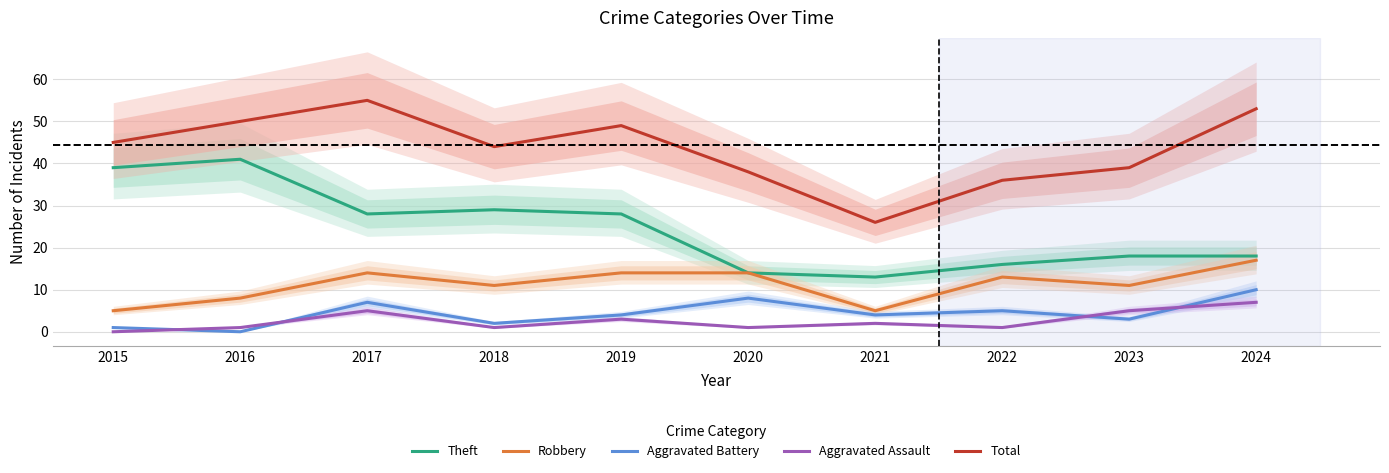

Reading left to right, what are all the values shown in this chart?

Theft: 39	41	28	29	28	14	13	16	18	18
Robbery: 5	8	14	11	14	14	5	13	11	17
Aggravated Battery: 1	0	7	2	4	8	4	5	3	10
Aggravated Assault: 0	1	5	1	3	1	2	1	5	7
Total: 45	50	55	44	49	38	26	36	39	53